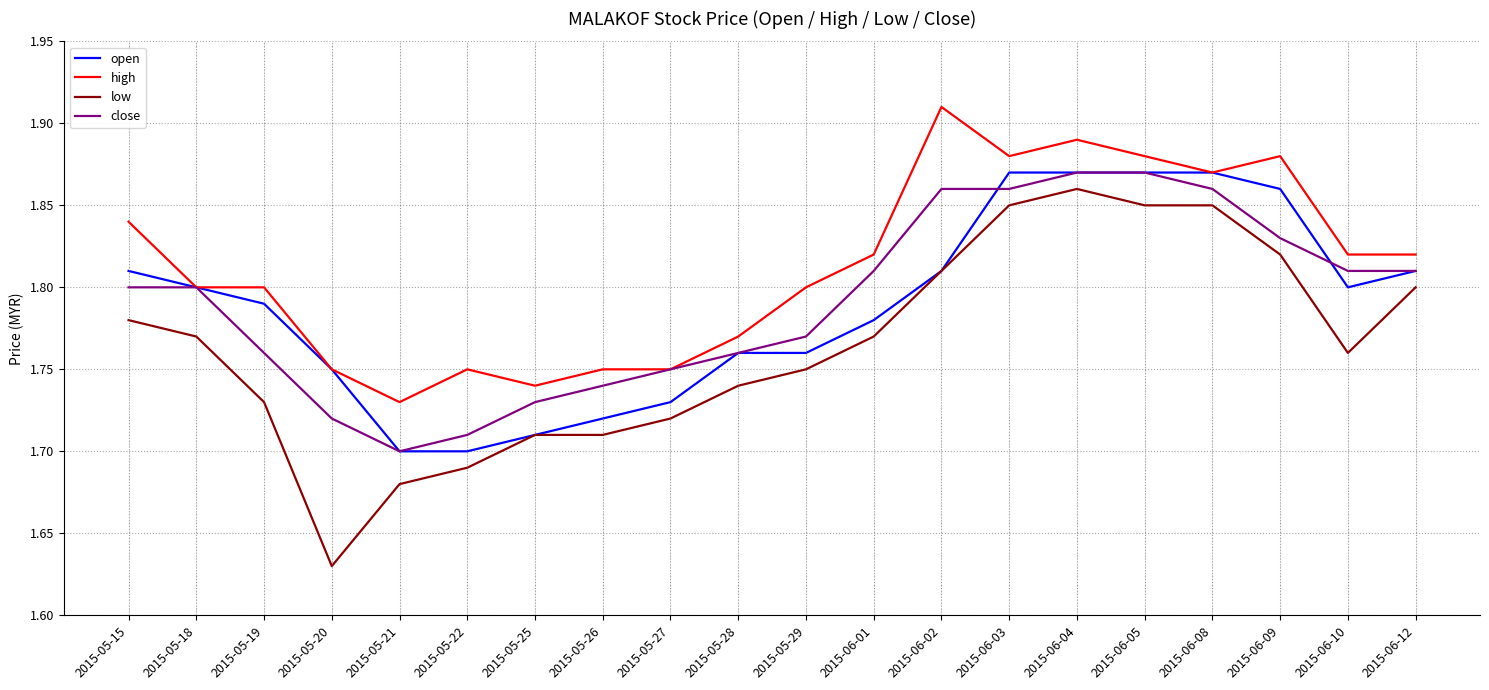

Which label corresponds to the largest value in the chart?

2015-06-02